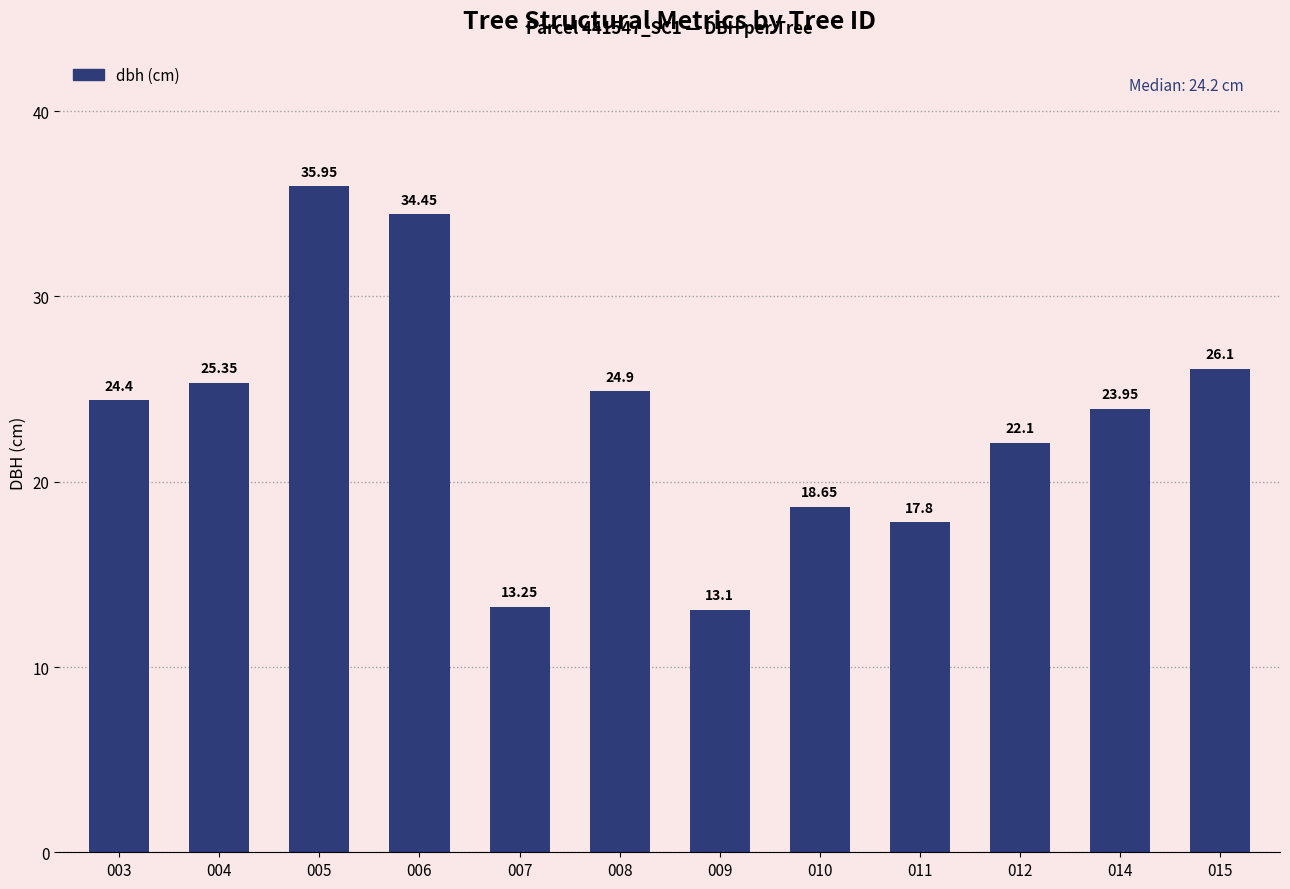

What is the maximum value shown in the chart?

36.0